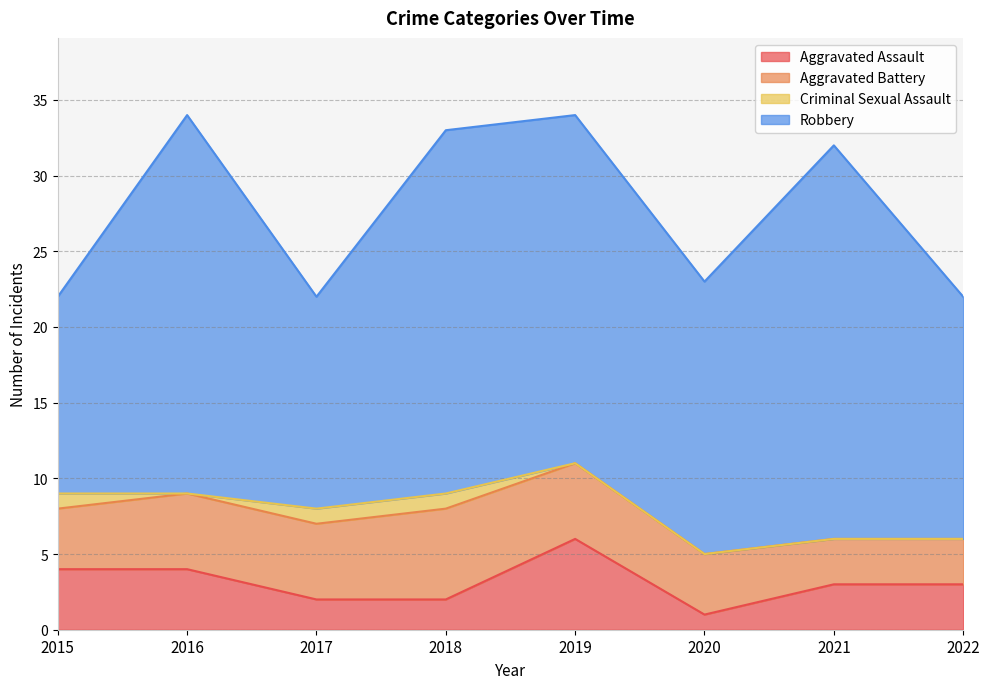

Is the value of Aggravated Battery at 2020 greater than the value of Criminal Sexual Assault at 2016?

Yes